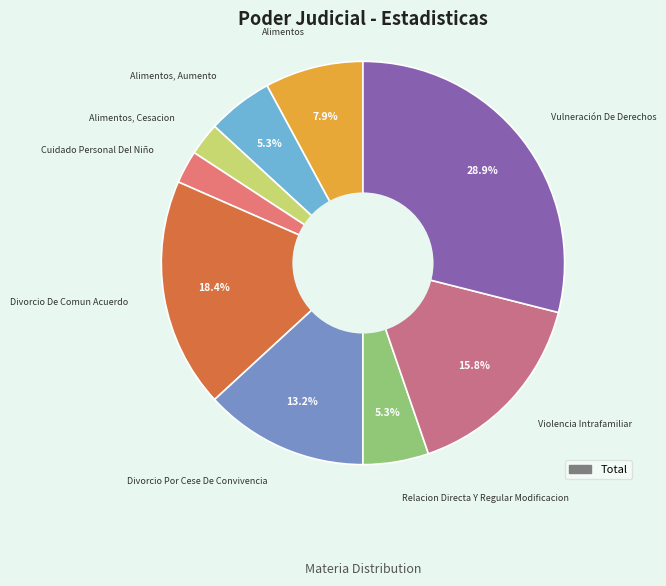

What is the smallest slice in the pie chart?

Alimentos, Cesacion